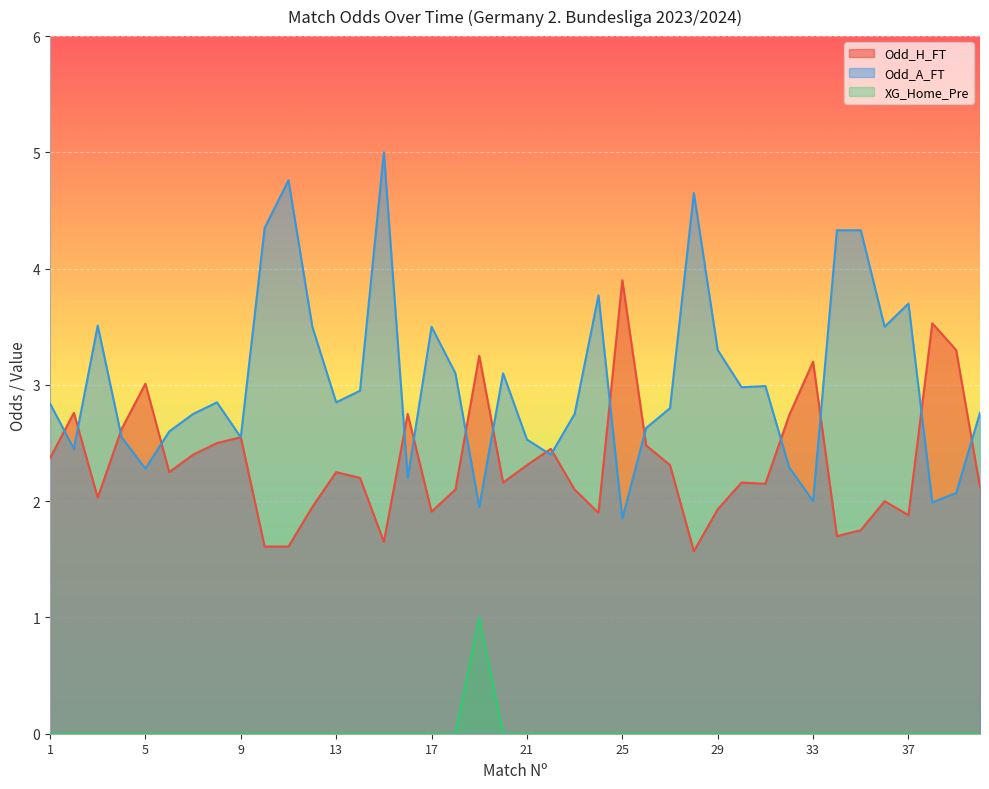

Rank the categories by Odd_A_FT value from highest to lowest.

15, 11, 28, 10, 34, 35, 24, 37, 3, 12, 17, 36, 29, 18, 20, 31, 30, 14, 8, 13, 1, 27, 40, 7, 23, 26, 6, 4, 9, 21, 2, 22, 32, 5, 16, 39, 33, 38, 19, 25